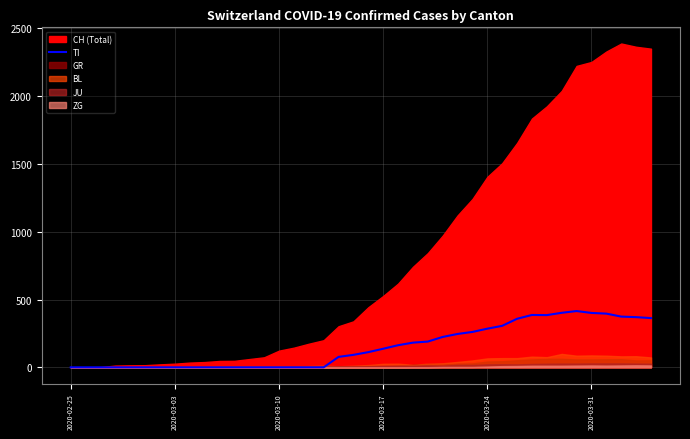

What position from the right is 2020-03-10?

26